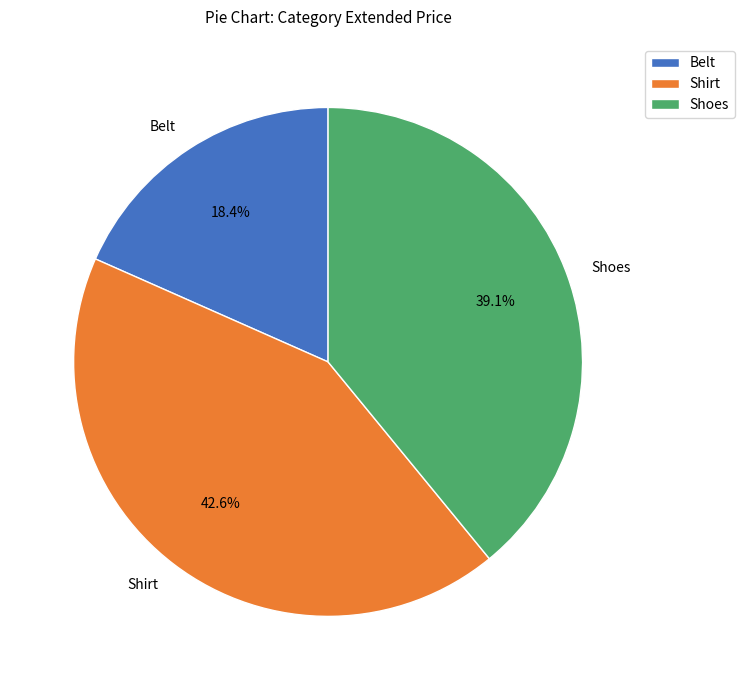

To the nearest percent, what is the combined percentage of Shoes and Shirt?

82%